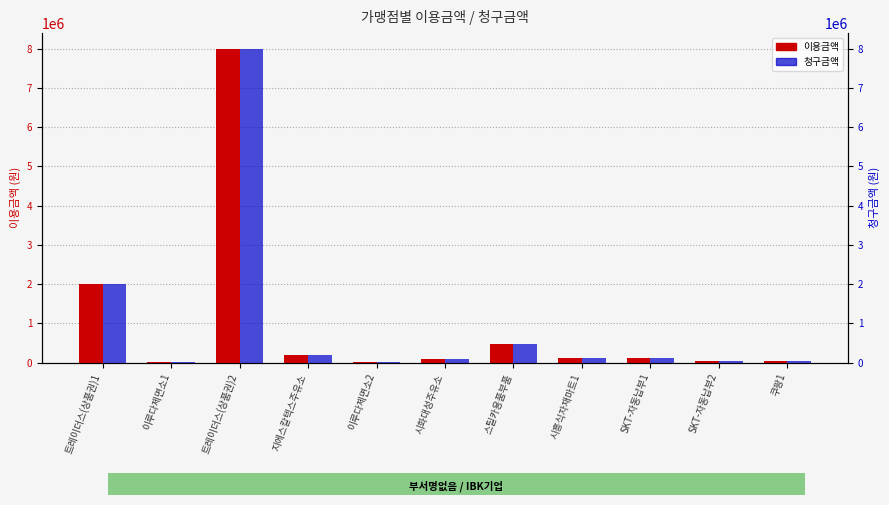

What is the label of the 4th bar from the left?

지에스칼텍스주유소